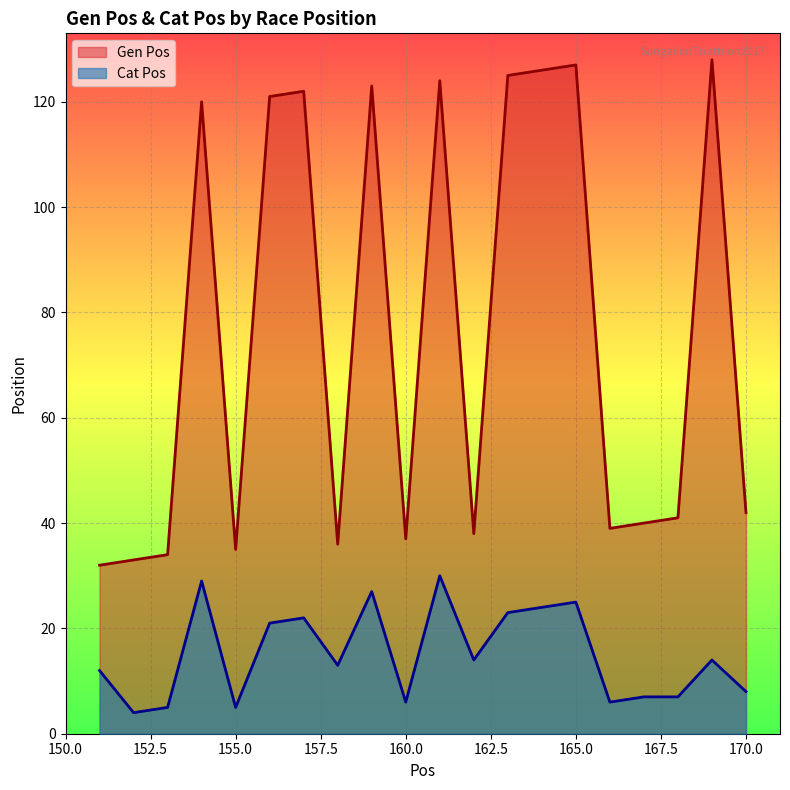

In Gen Pos, how many points are lower than both neighbors (excluding endpoints)?

5